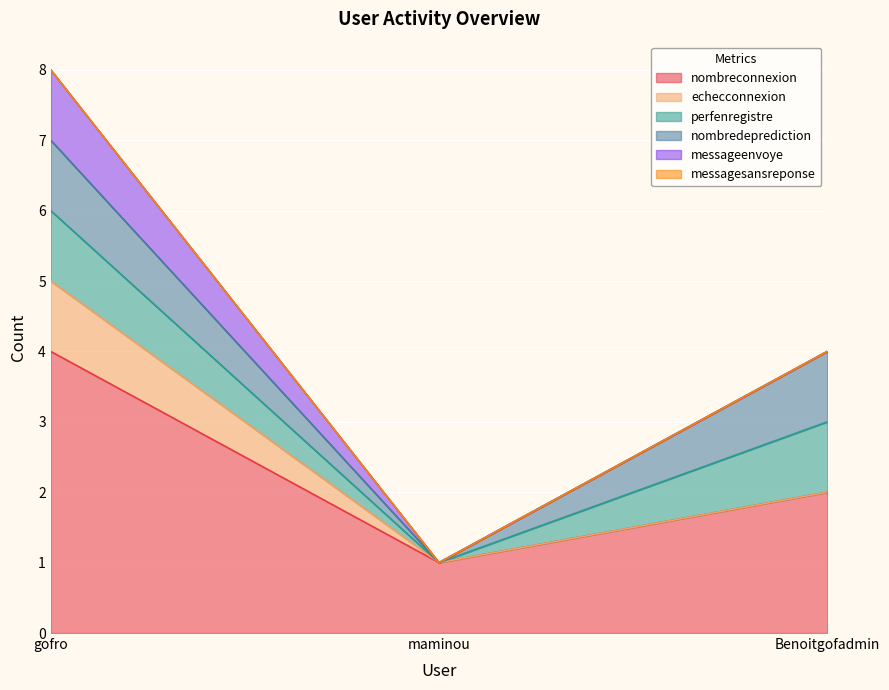

At which label does nombreconnexion first exceed 2?

gofro